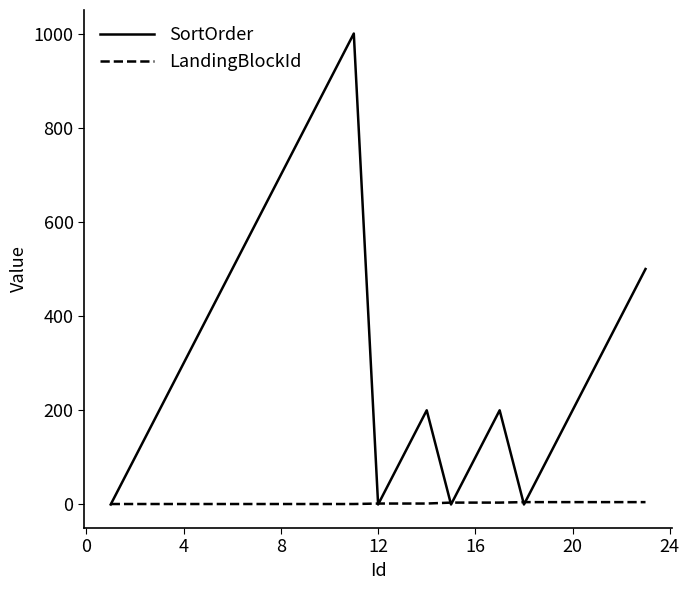

Which series has the largest total across all categories?

SortOrder